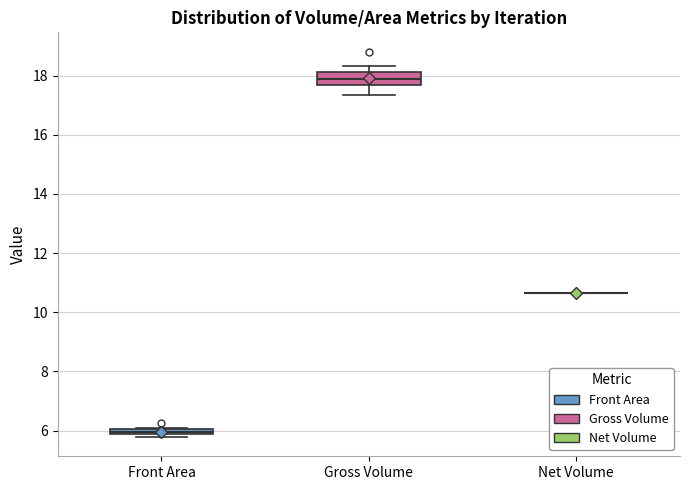

Comparing the boxes themselves (not the whiskers), which one is the tallest?

Gross Volume